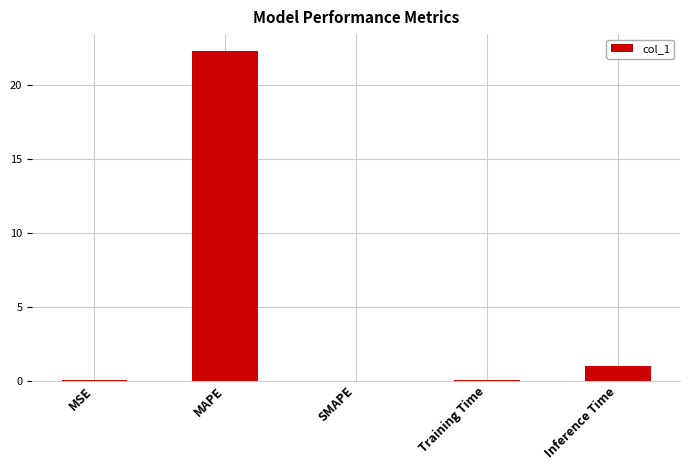

Which has a higher value, Inference Time or SMAPE?

Inference Time